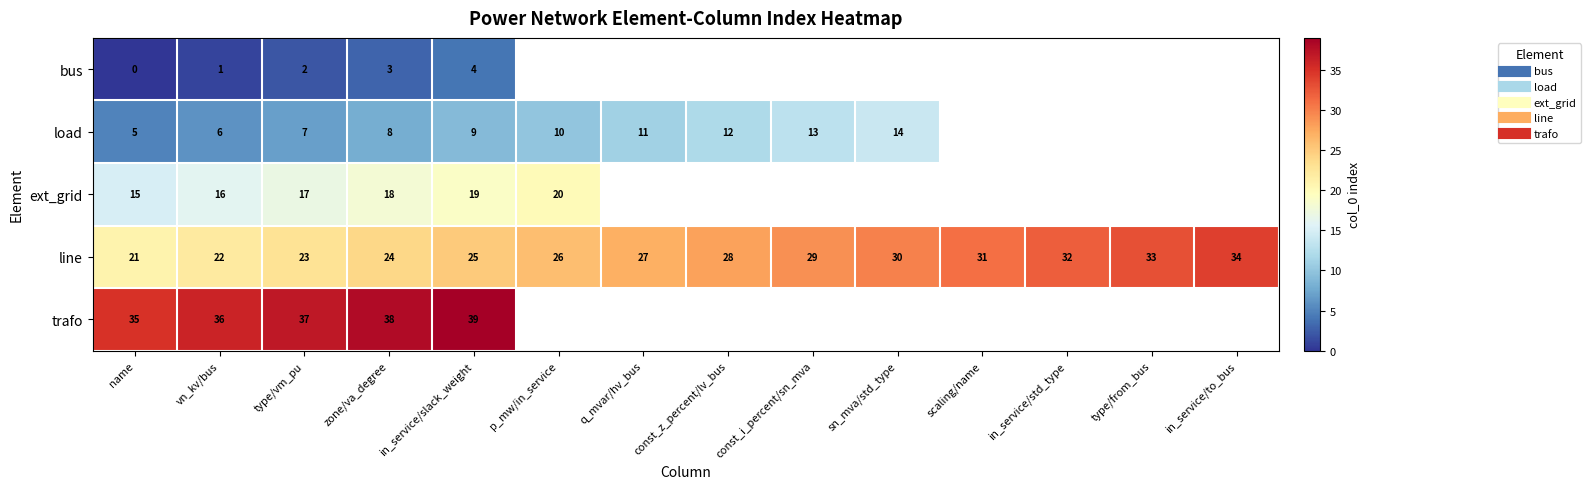

What is the minimum value for ext_grid?

15.0